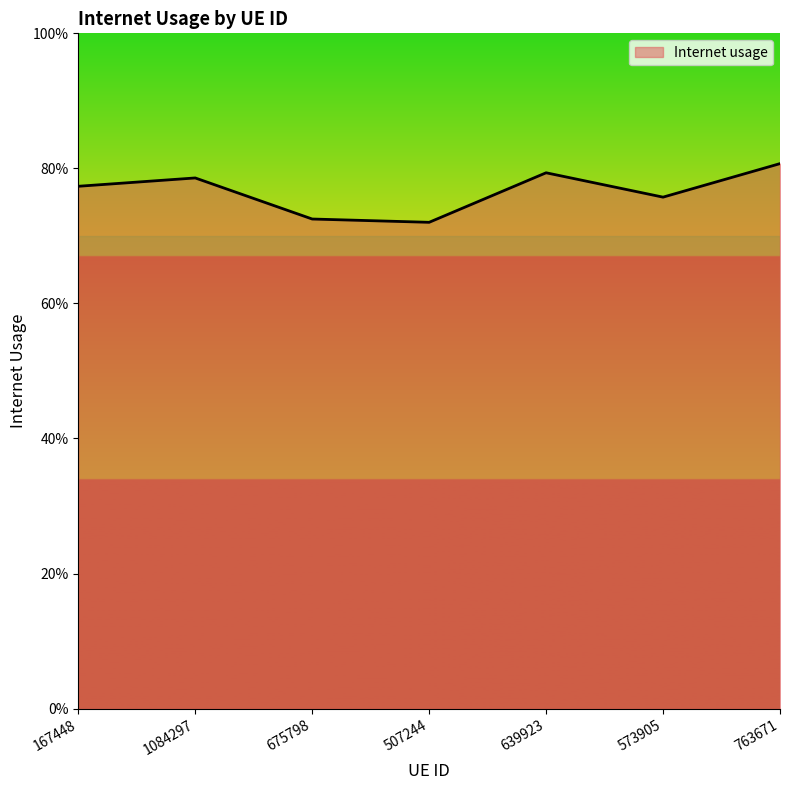

Does the chart display data point markers on the line(s)?

No